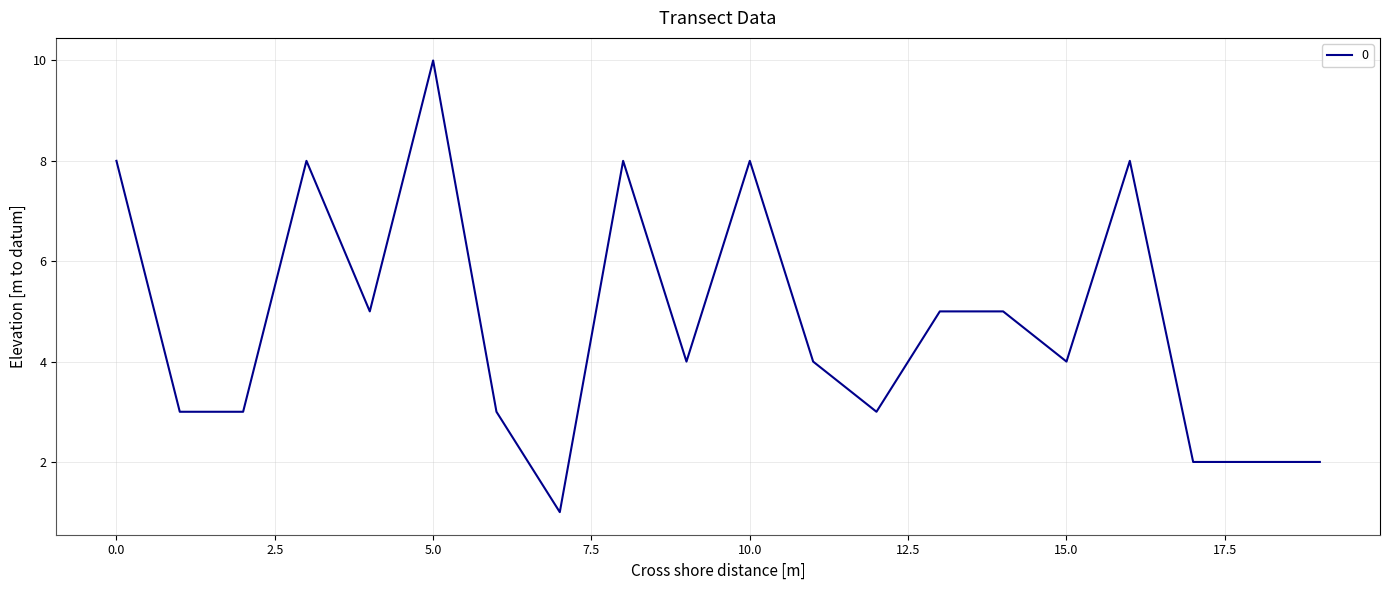

What is the difference between the maximum and minimum values?

9